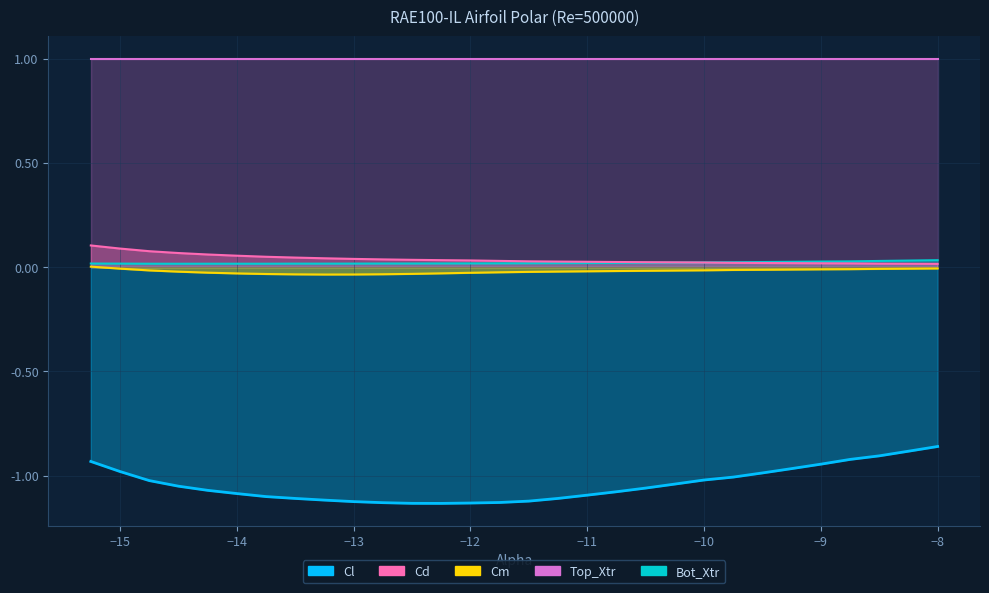

Where is the first local minimum for Cl?

-12.25